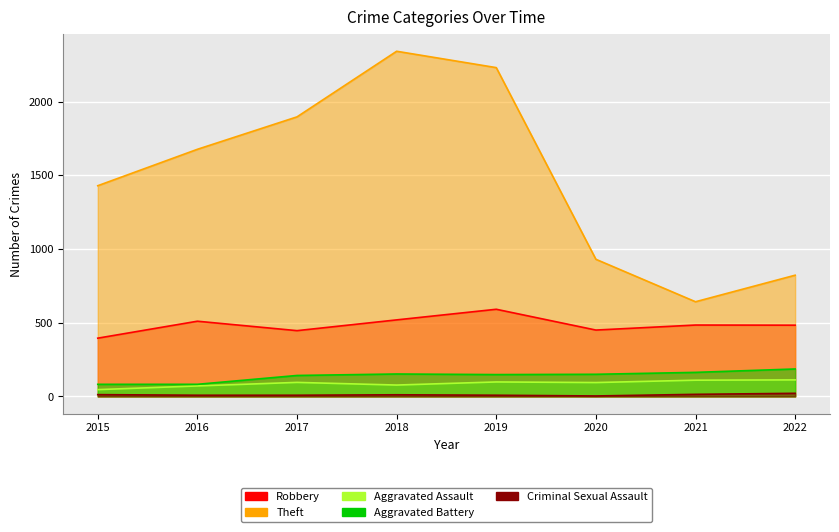

What is the lowest value of the Aggravated Assault series?

46